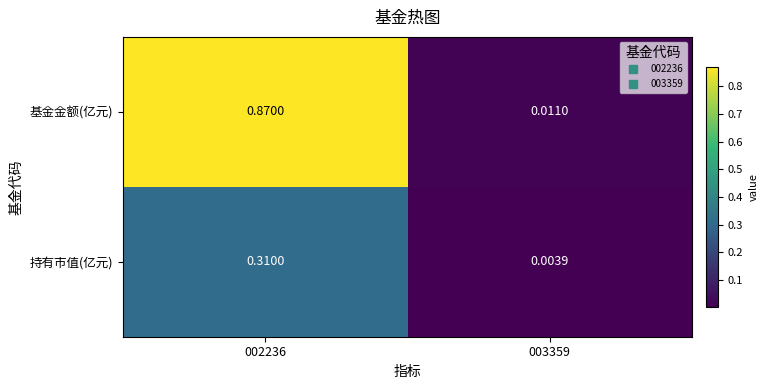

At 002236, list the series in order from largest to smallest.

基金金额(亿元), 持有市值(亿元)